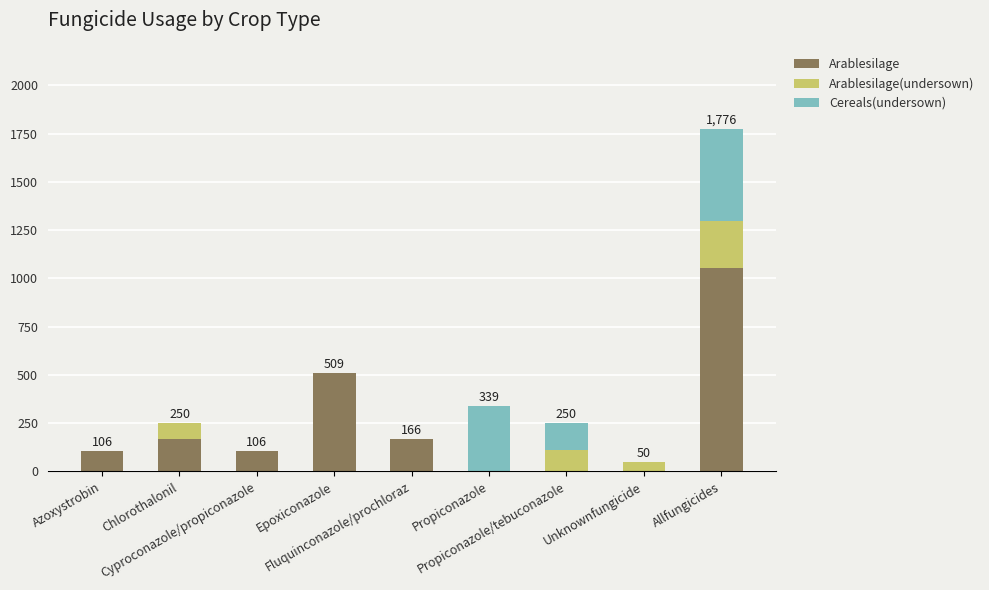

What is the highest value of the Arablesilage series?

1055